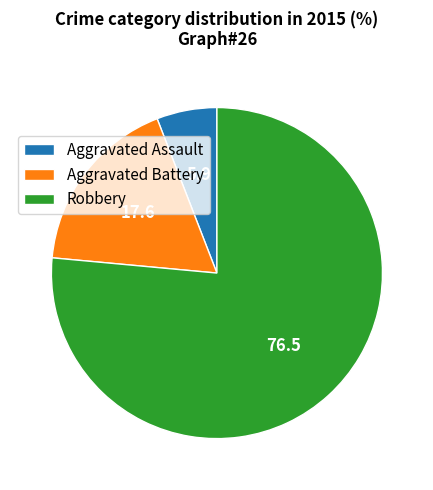

Do Aggravated Battery and Aggravated Assault together represent more than half of the pie?

No